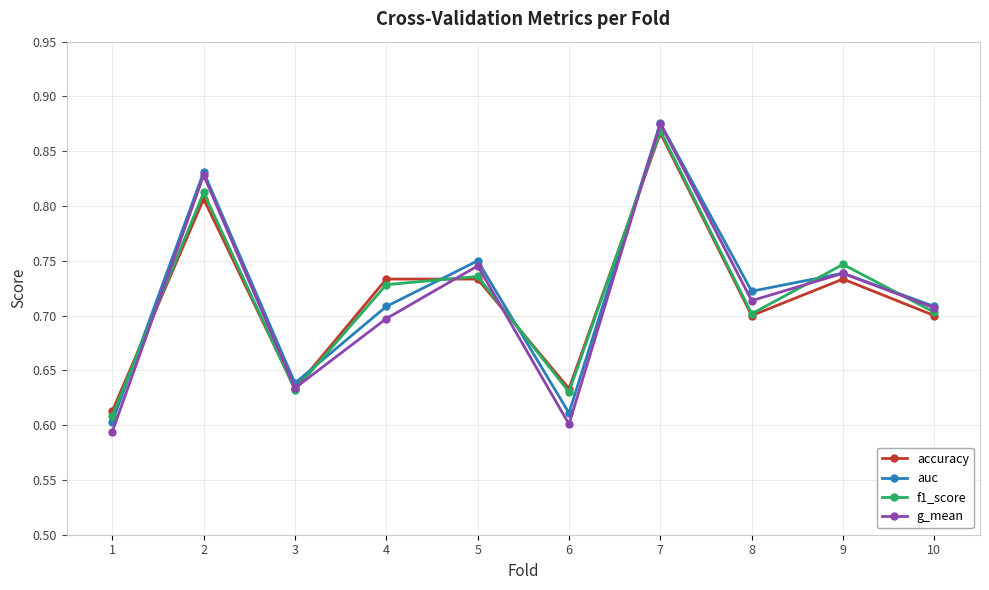

Where do auc and accuracy first cross each other?

1 and 2